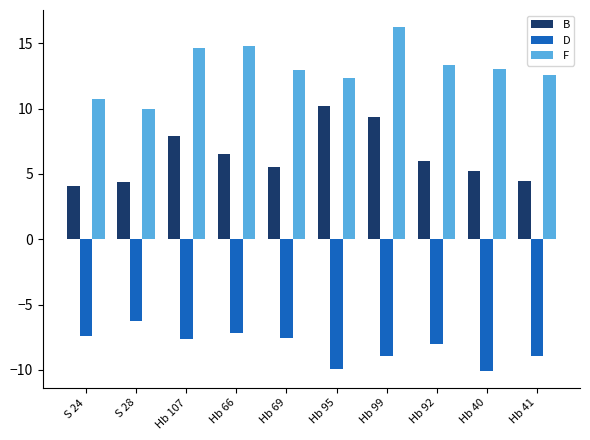

What is the average value of the D series?

-8.2